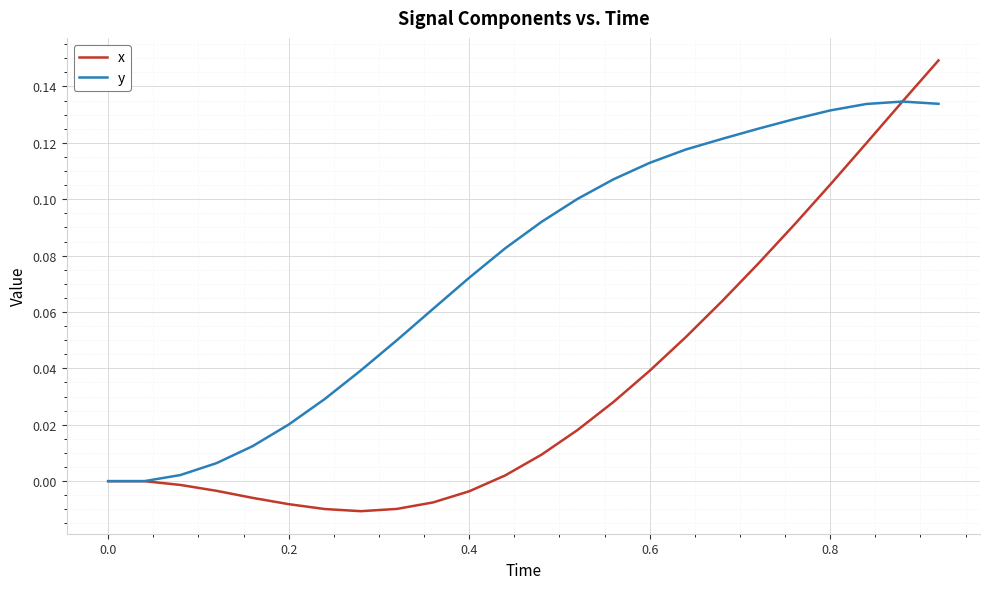

Which series has the largest total across all categories?

y